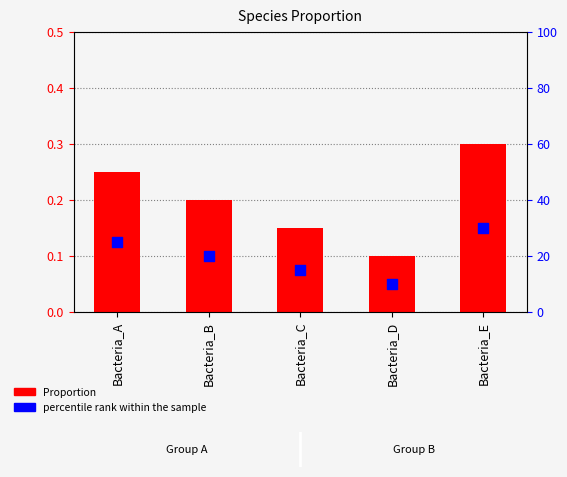

At how many categories does at least one series exceed 20?

2